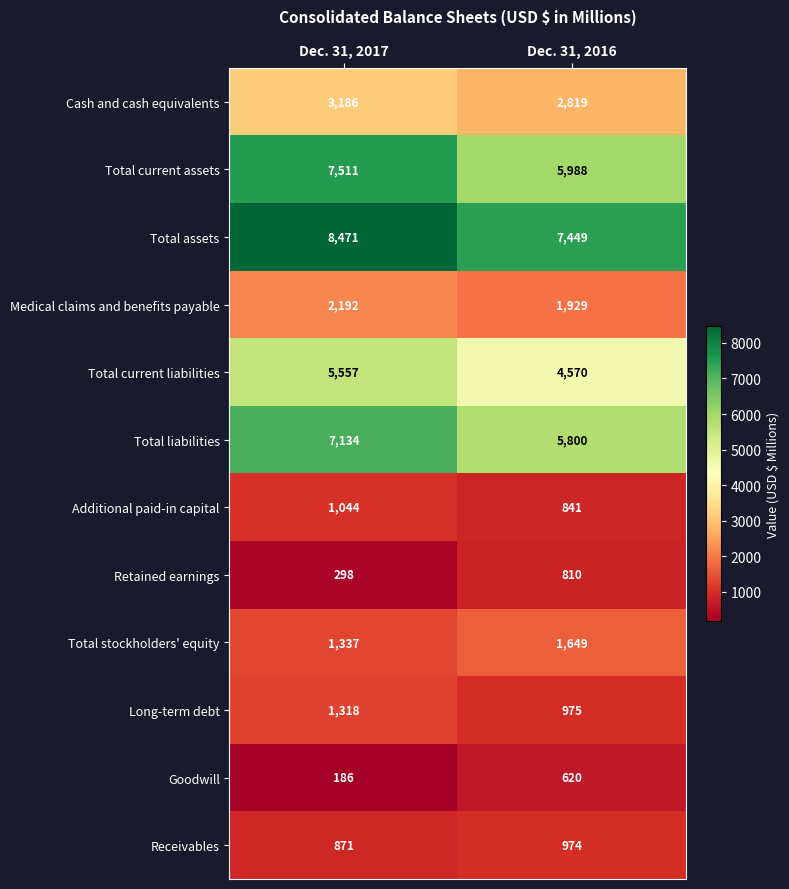

Which series has the largest range (max minus min)?

Total current assets